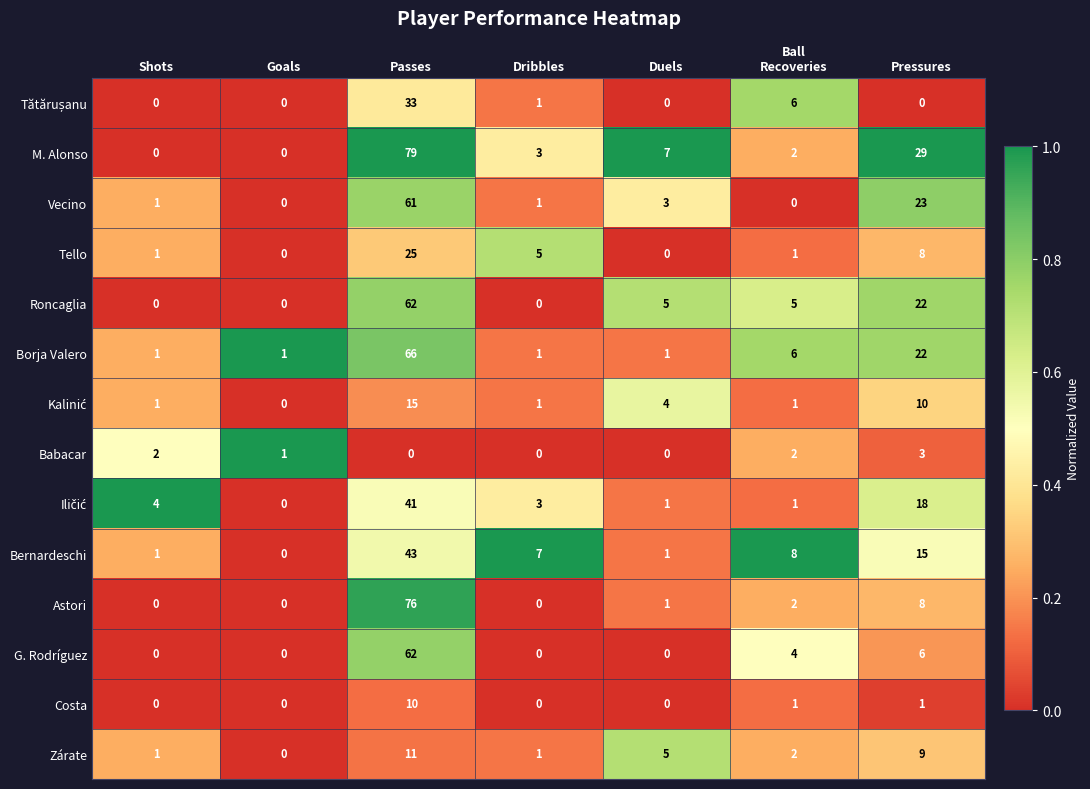

True or false: Roncaglia has a value of 3 at Duels.

False